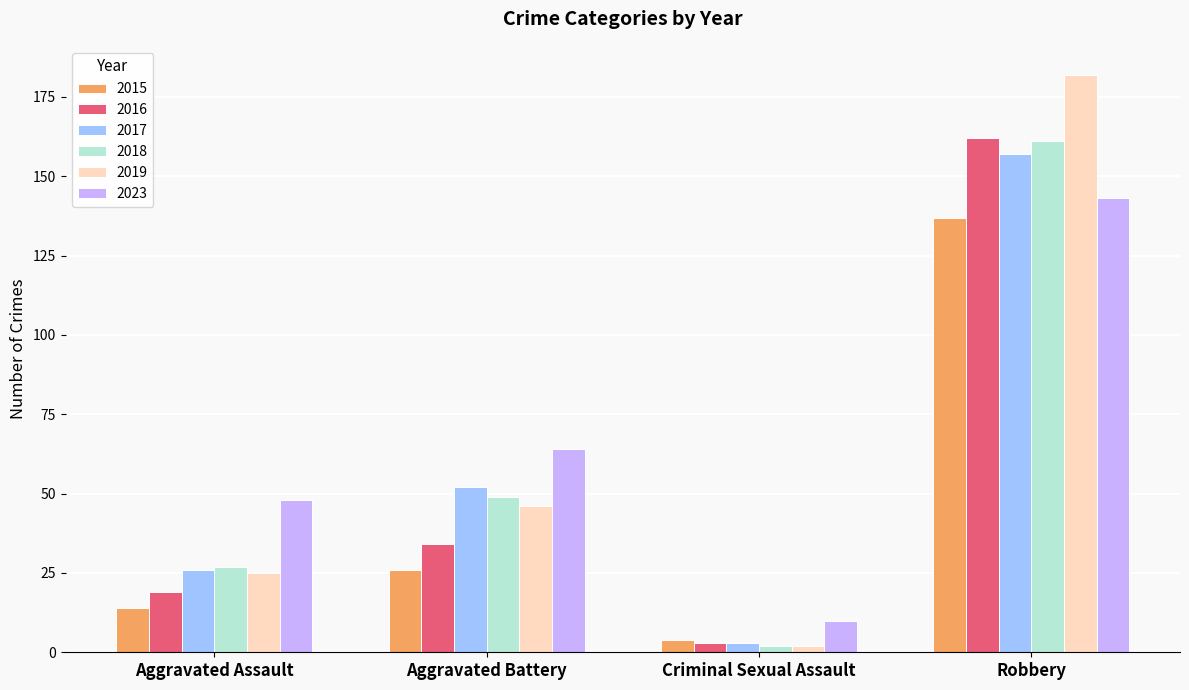

Between Aggravated Battery and Criminal Sexual Assault, which series saw the biggest shift?

2023